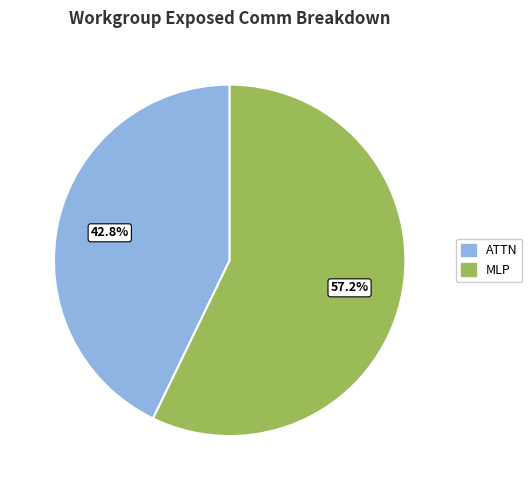

Is there any slice that represents more than half of the pie?

Yes